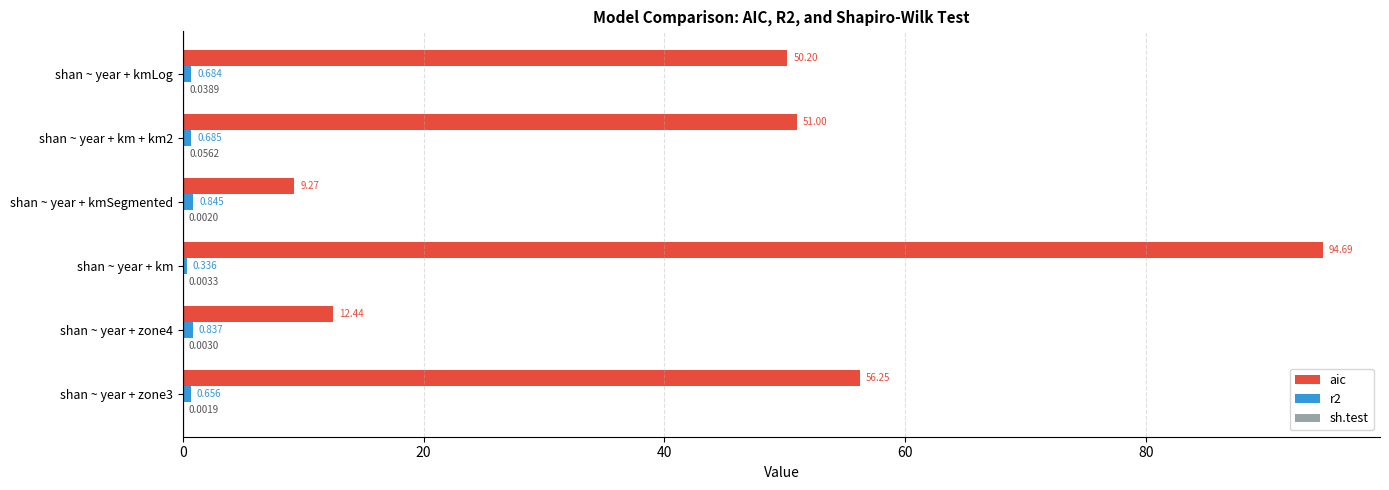

Which category has the highest value in the aic series?

shan ~ year + km